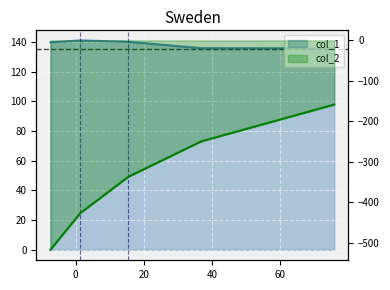

The value of col_2 at 36.868 is -249.7. True or false?

True